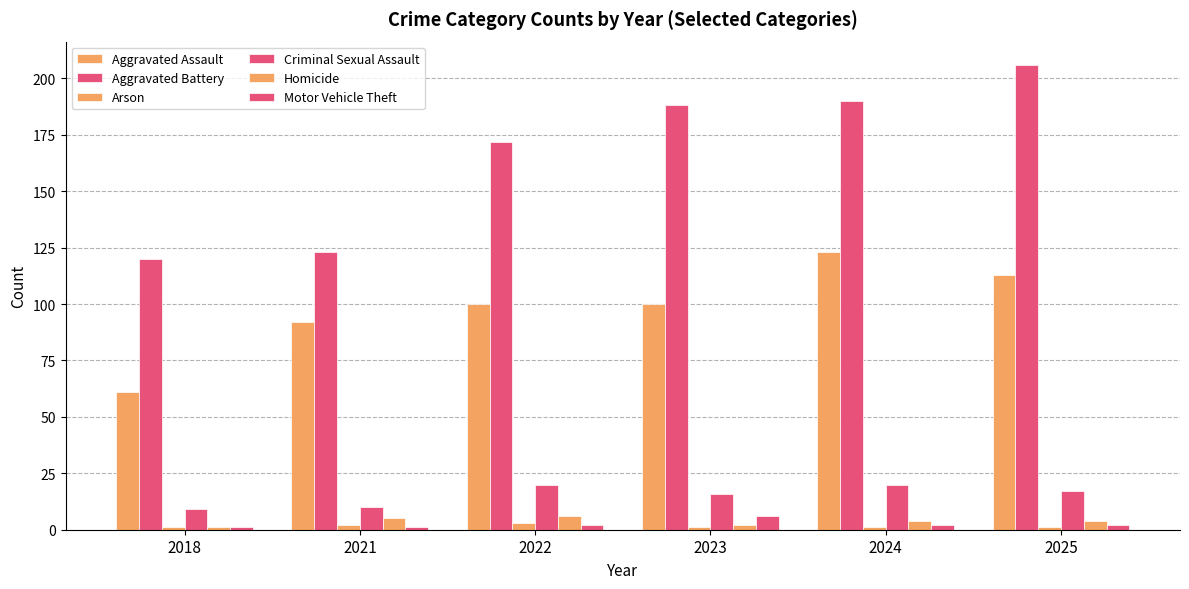

Which has a higher value, 2021 or 2025?

2025